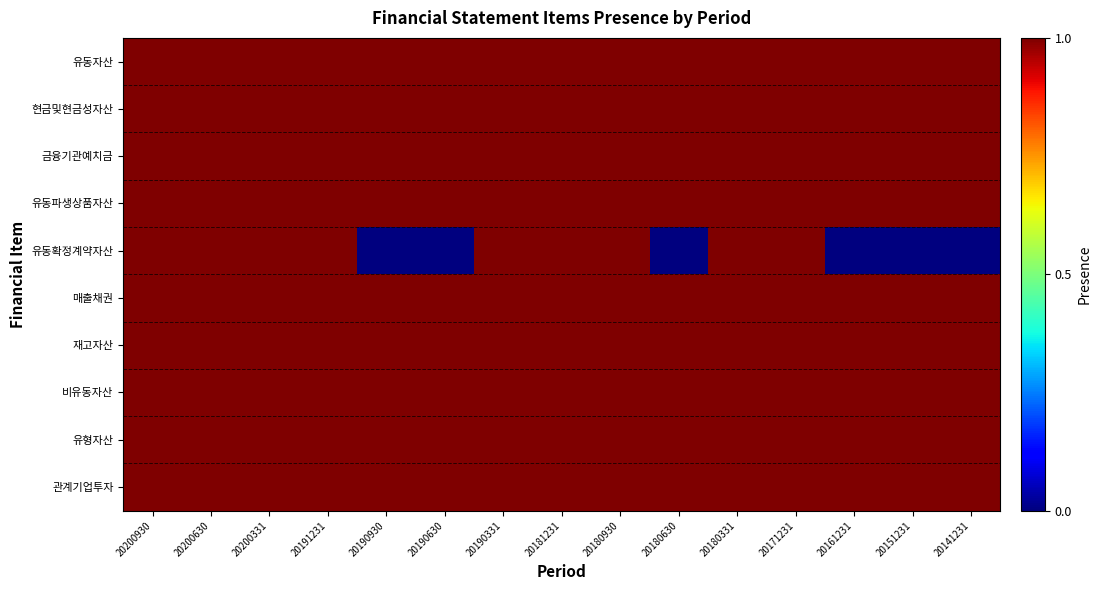

Rank the series by their maximum value, from highest to lowest.

유동자산, 현금및현금성자산, 금융기관예치금, 유동파생상품자산, 유동확정계약자산, 매출채권, 재고자산, 비유동자산, 유형자산, 관계기업투자